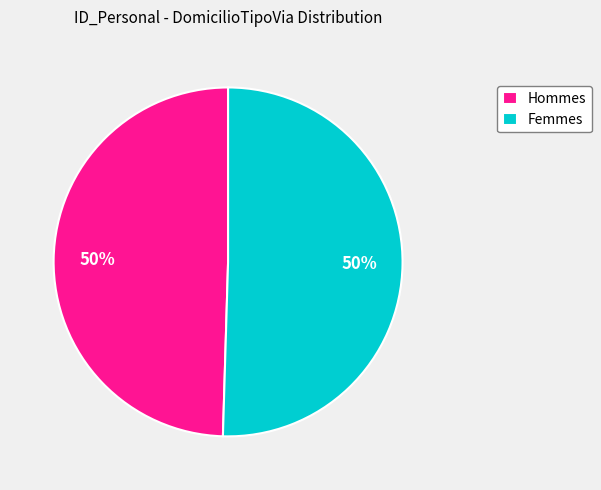

The Hommes slice represents 35% of the pie. True or false?

False